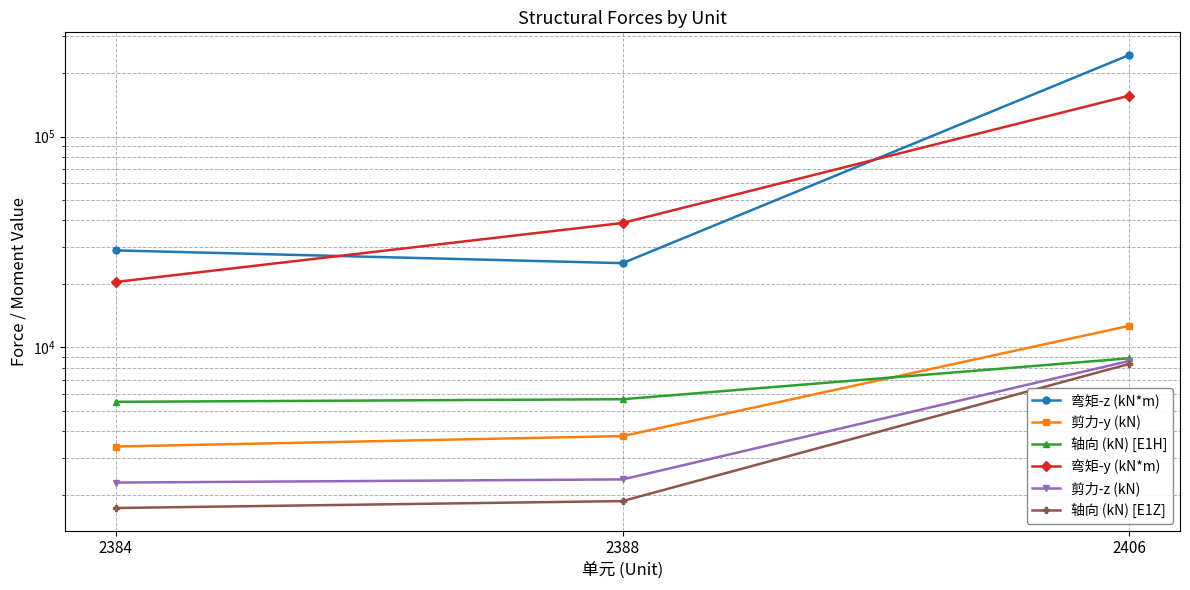

The value of 轴向 (kN) [E1H] at 2406 is 13917. True or false?

False